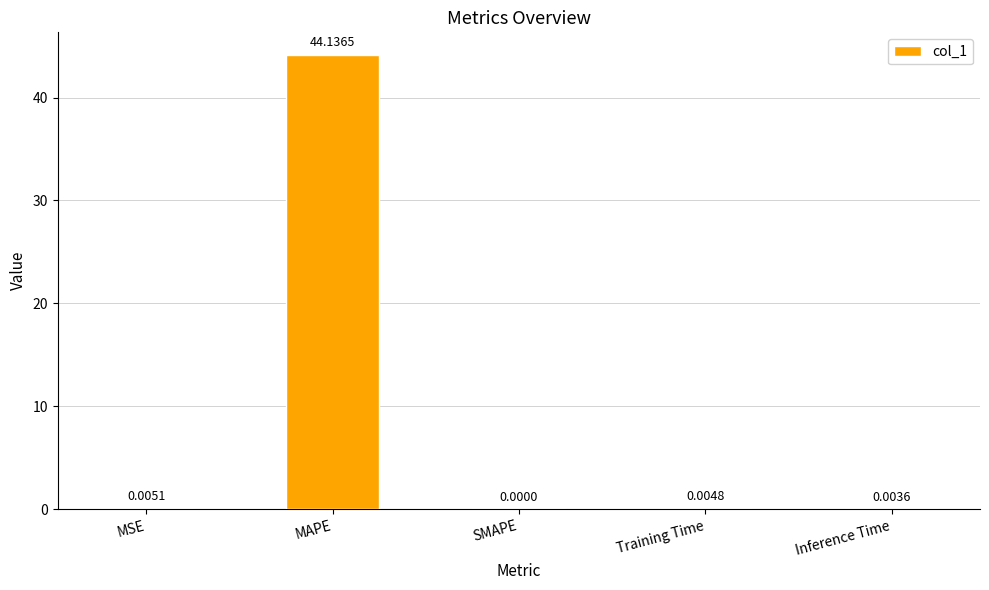

How many distinct data groups are displayed?

1